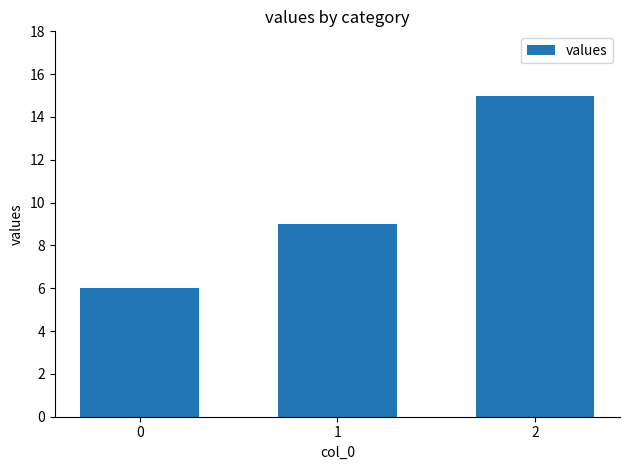

What is the average value?

10